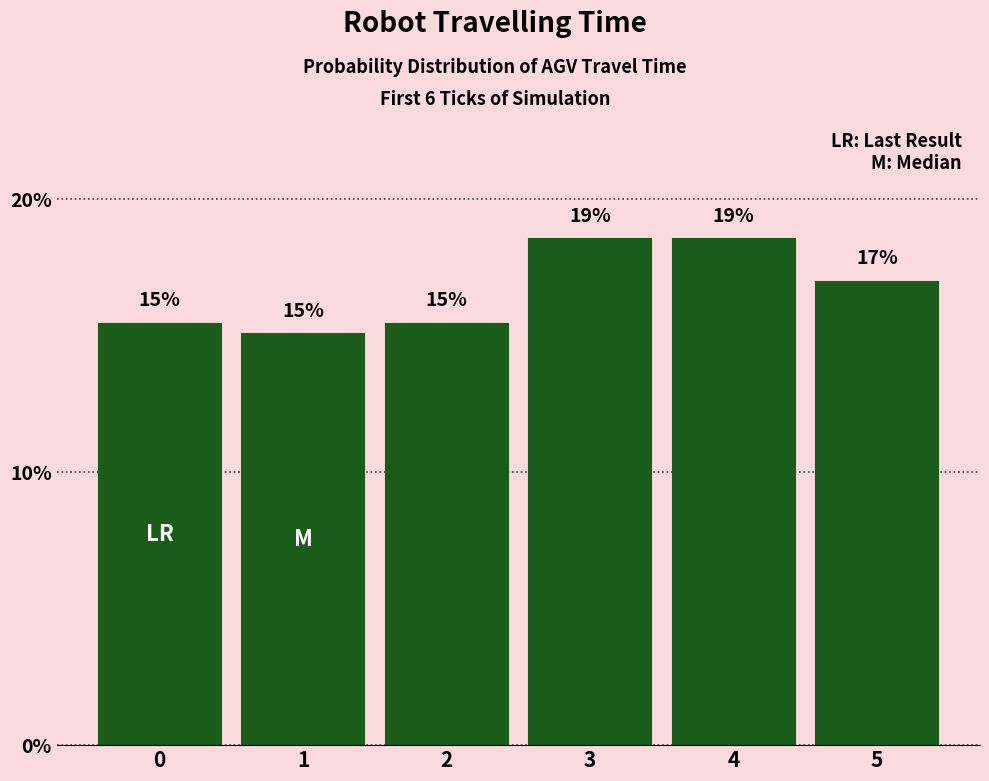

What value does the data have at 1?

15.1